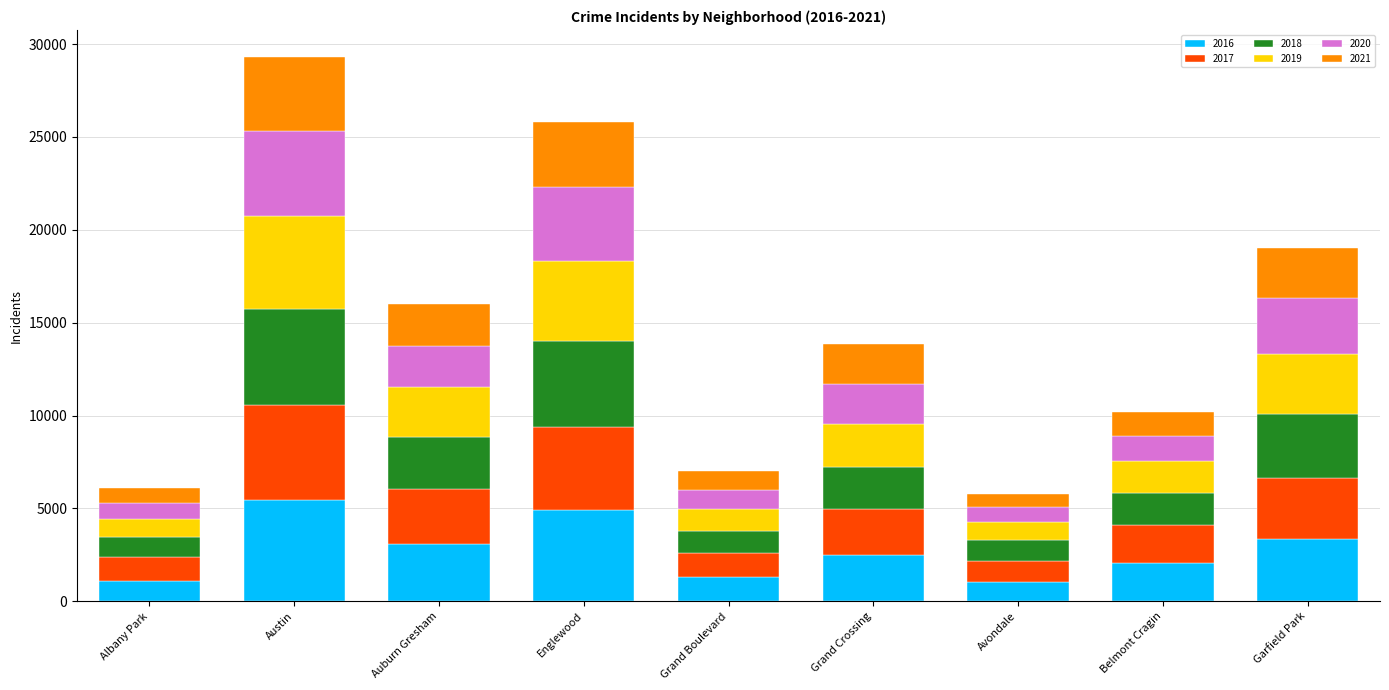

How many bars are there in total?

9